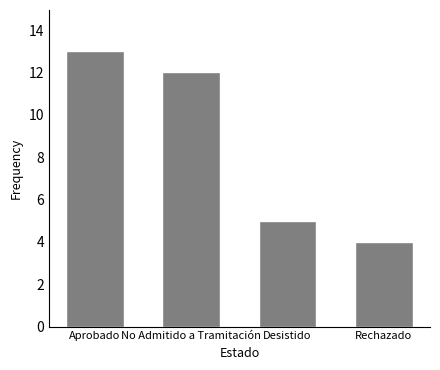

What is the difference between the maximum and minimum values?

9